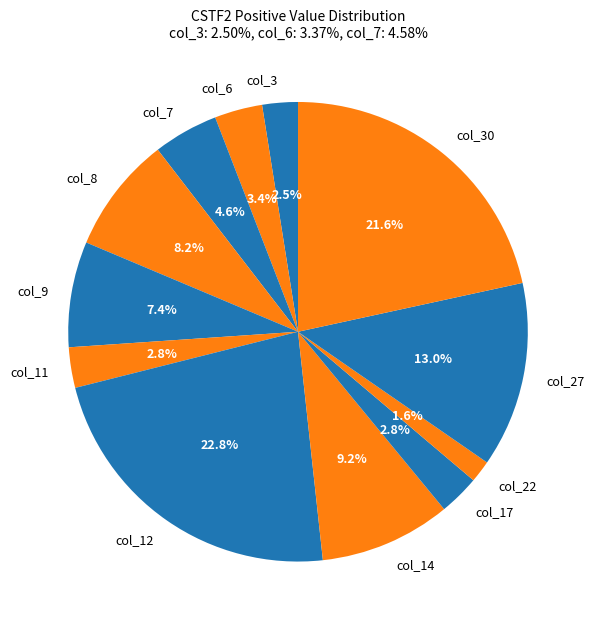

To the nearest percent, what portion does col_6 represent?

3%